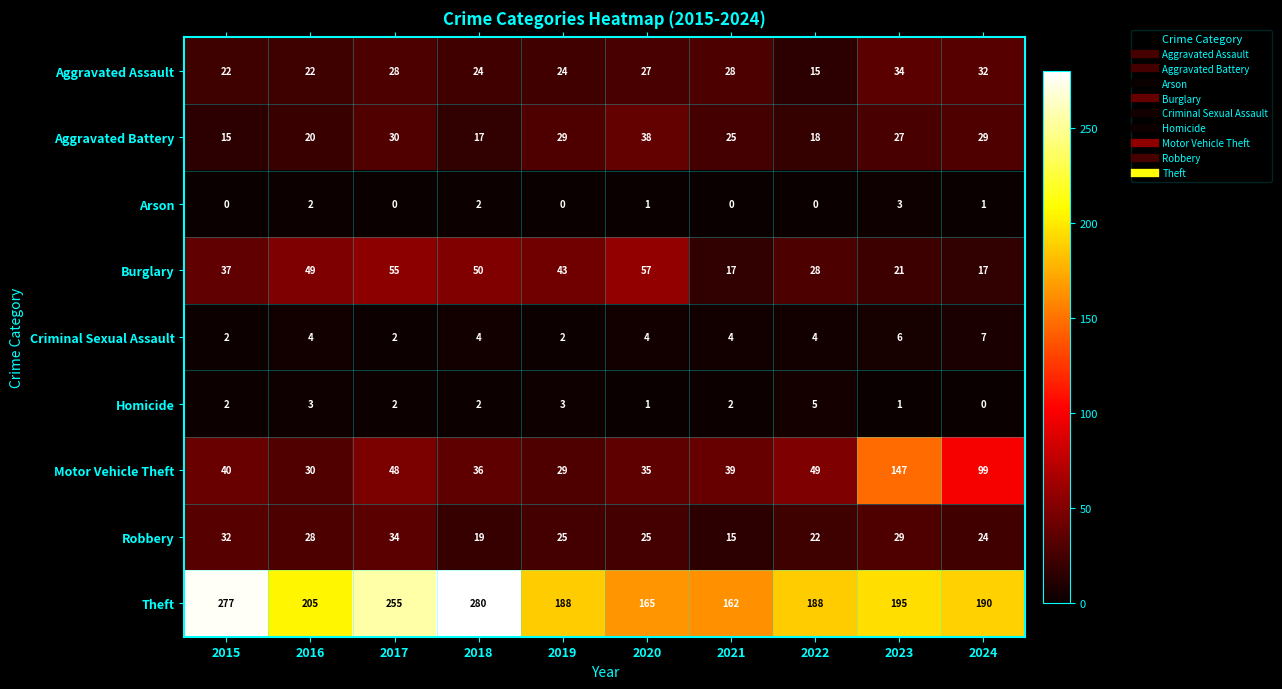

What is the sum of all Burglary values?

374